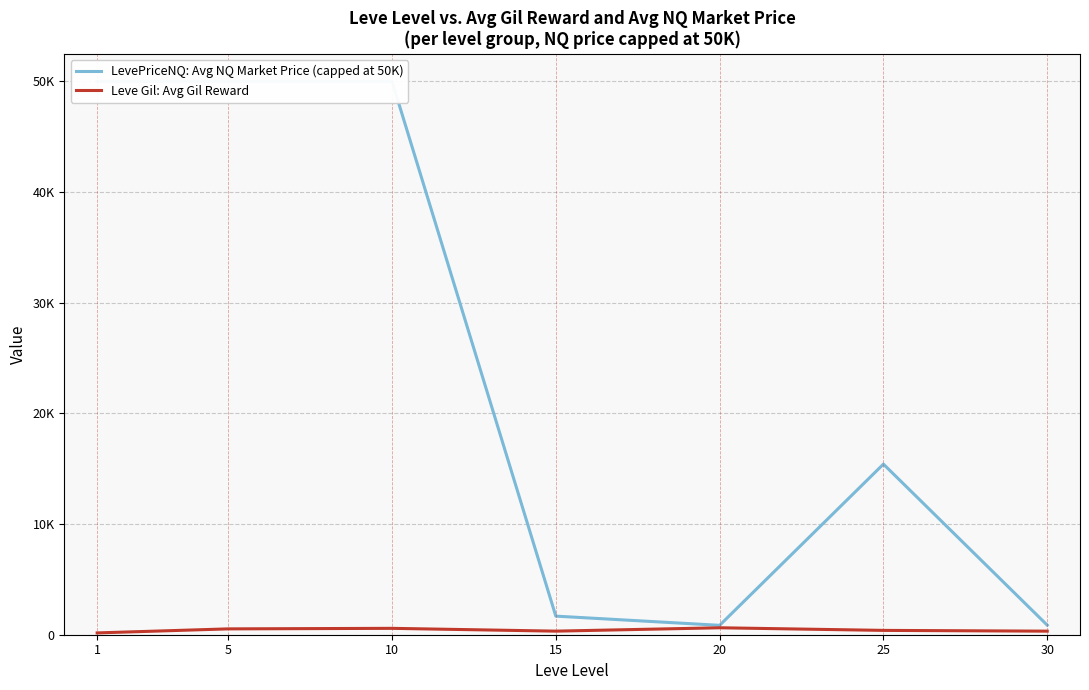

How many interior local valleys does the Leve Gil: Avg Gil Reward series have?

1